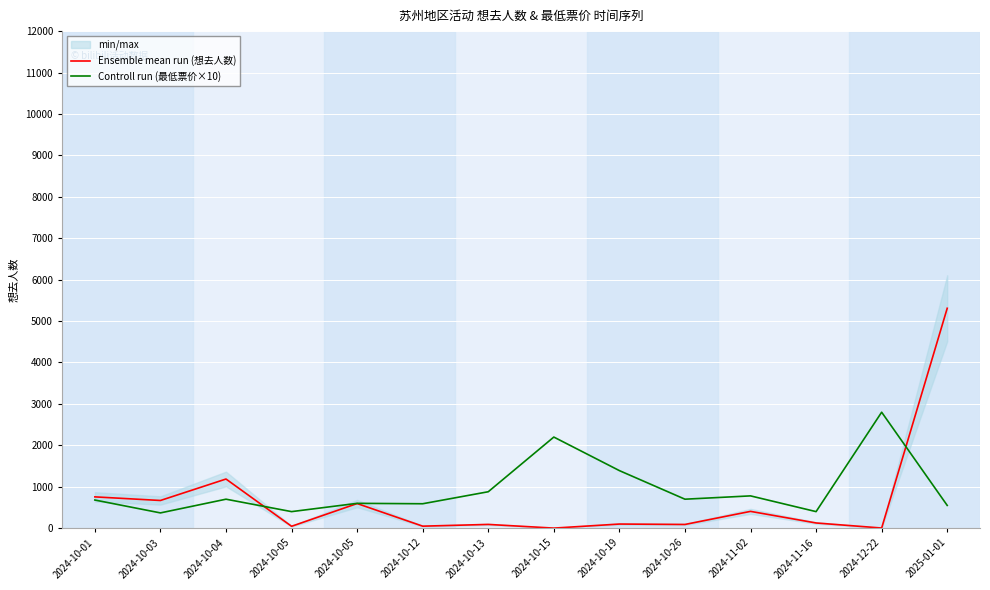

What is the sum of all Controll run (最低票价×10) values?

13039